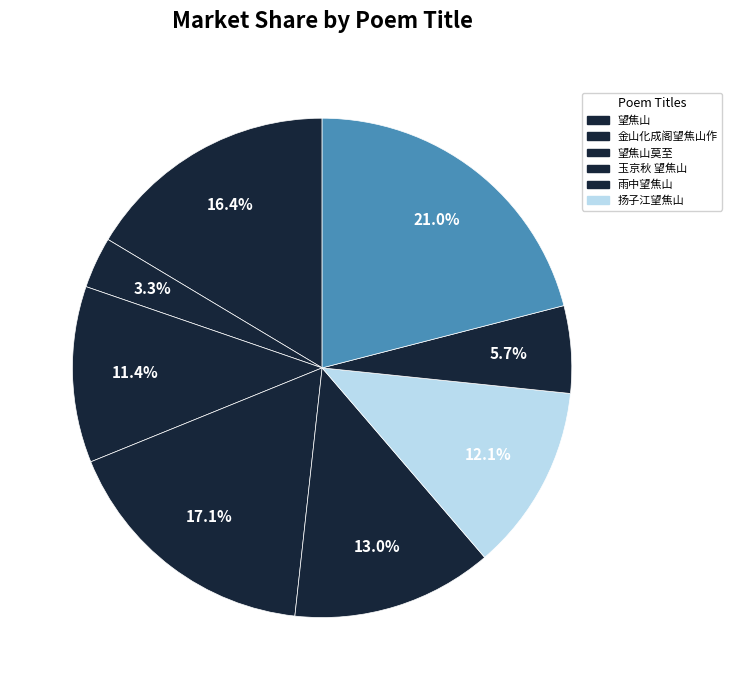

How many segments does this pie chart have?

8